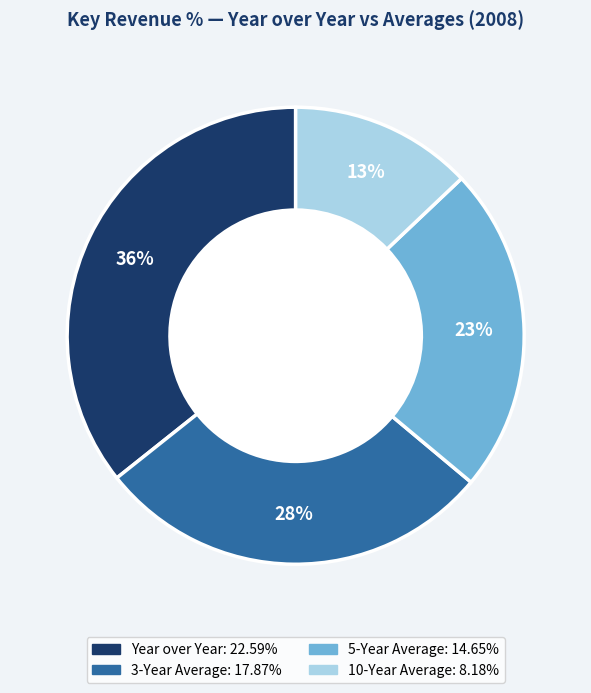

Does 2011 represent more than half of the total?

No